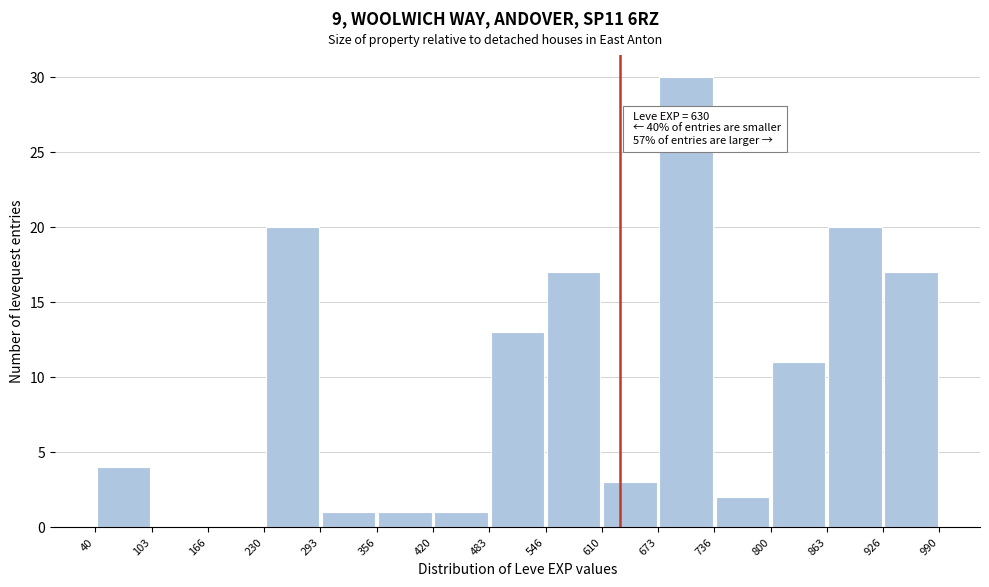

Which range on the x-axis has the tallest bar?

673 to 736